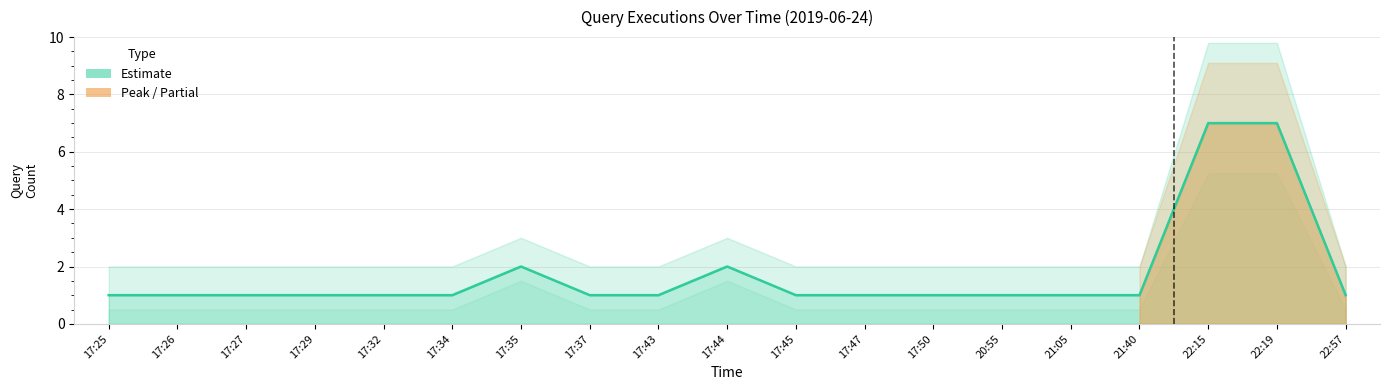

Is it true that the value at 22:57 is 1?

False